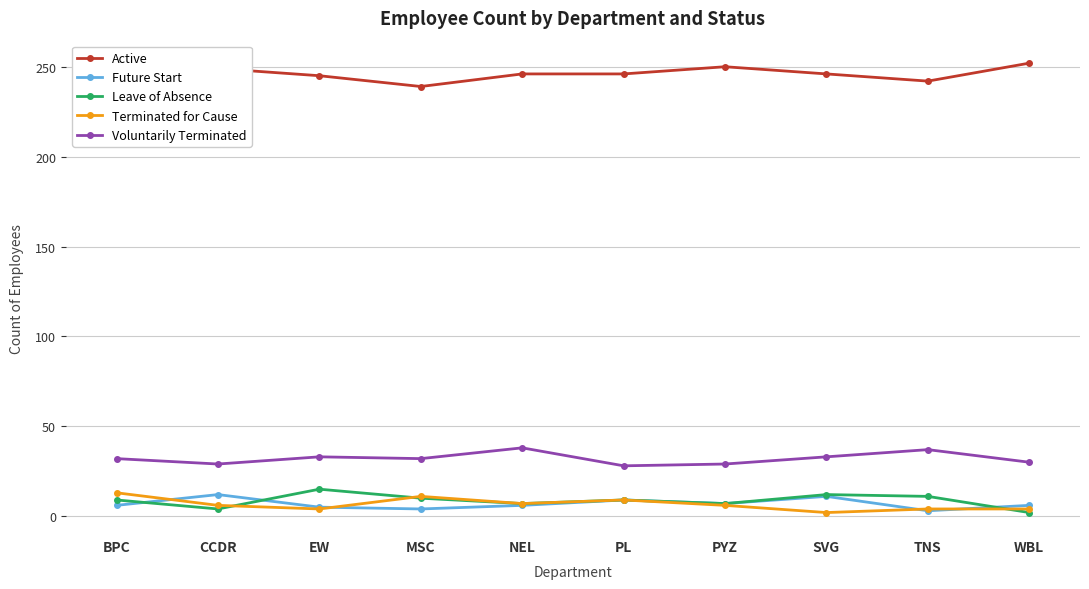

How many values in the Terminated for Cause series are below 6?

4